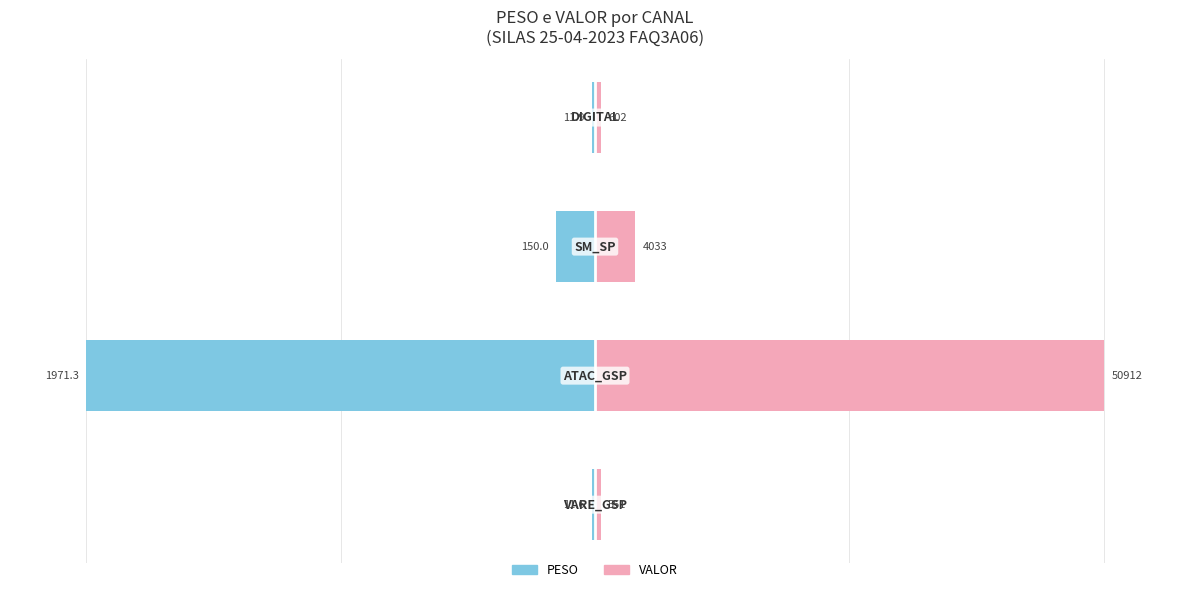

Reading left to right, transcribe all the data shown in this chart.

PESO: -0.6	-100.0	-7.6	-0.6
VALOR: 1.1	100.0	7.9	1.2